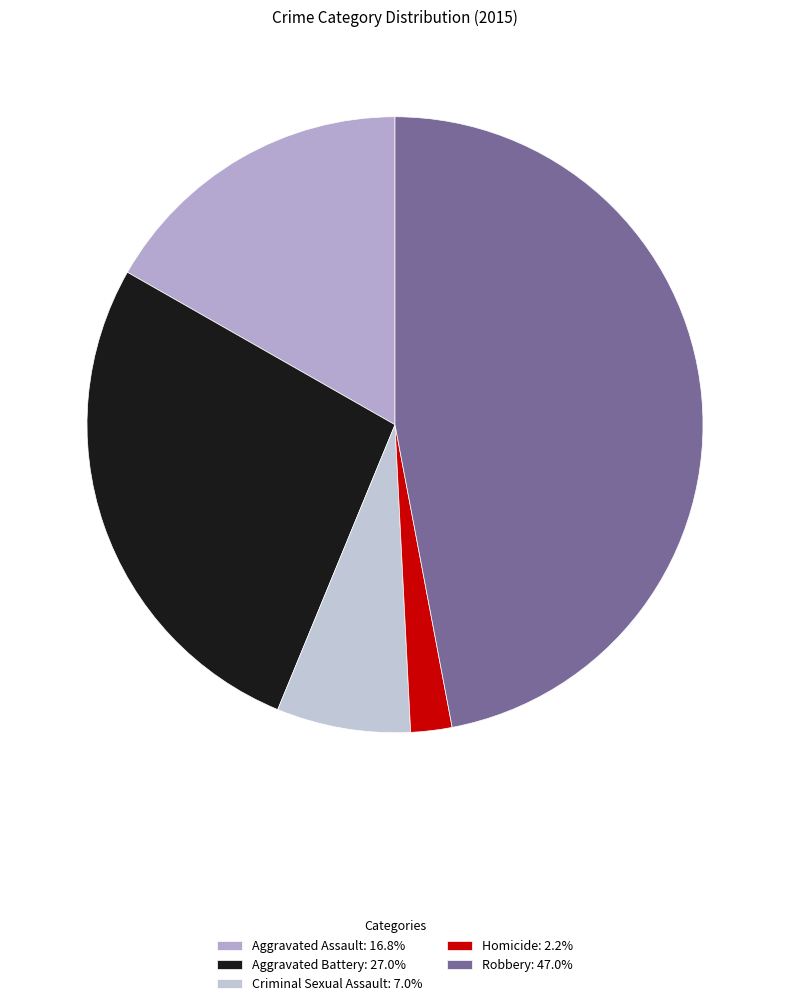

Rank the categories by value from highest to lowest.

Robbery, Aggravated Battery, Aggravated Assault, Criminal Sexual Assault, Homicide